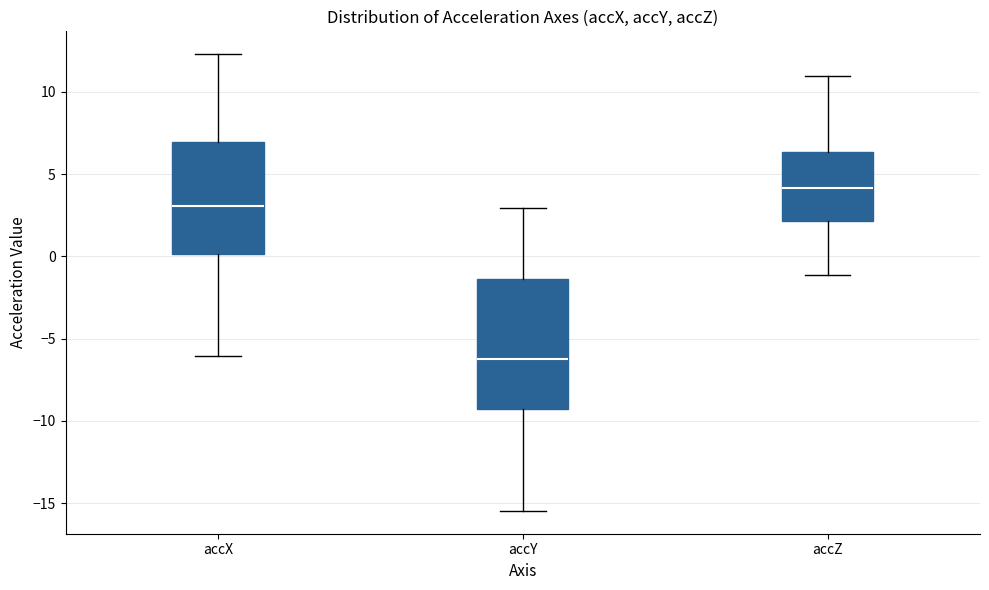

Where does the upper whisker of the box for accZ end on the y-axis? The values are not printed on the chart, so give them approximately, as read against the axis.

11.0